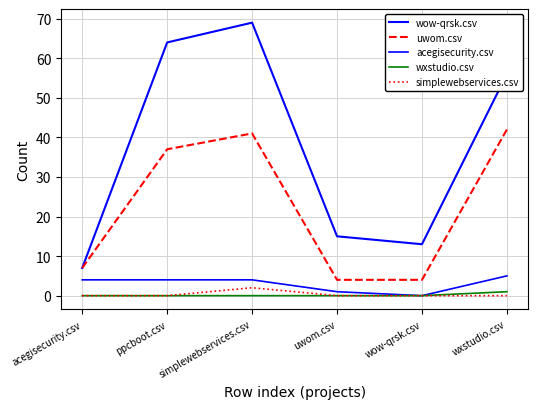

What is the lowest value of the uwom.csv series?

4